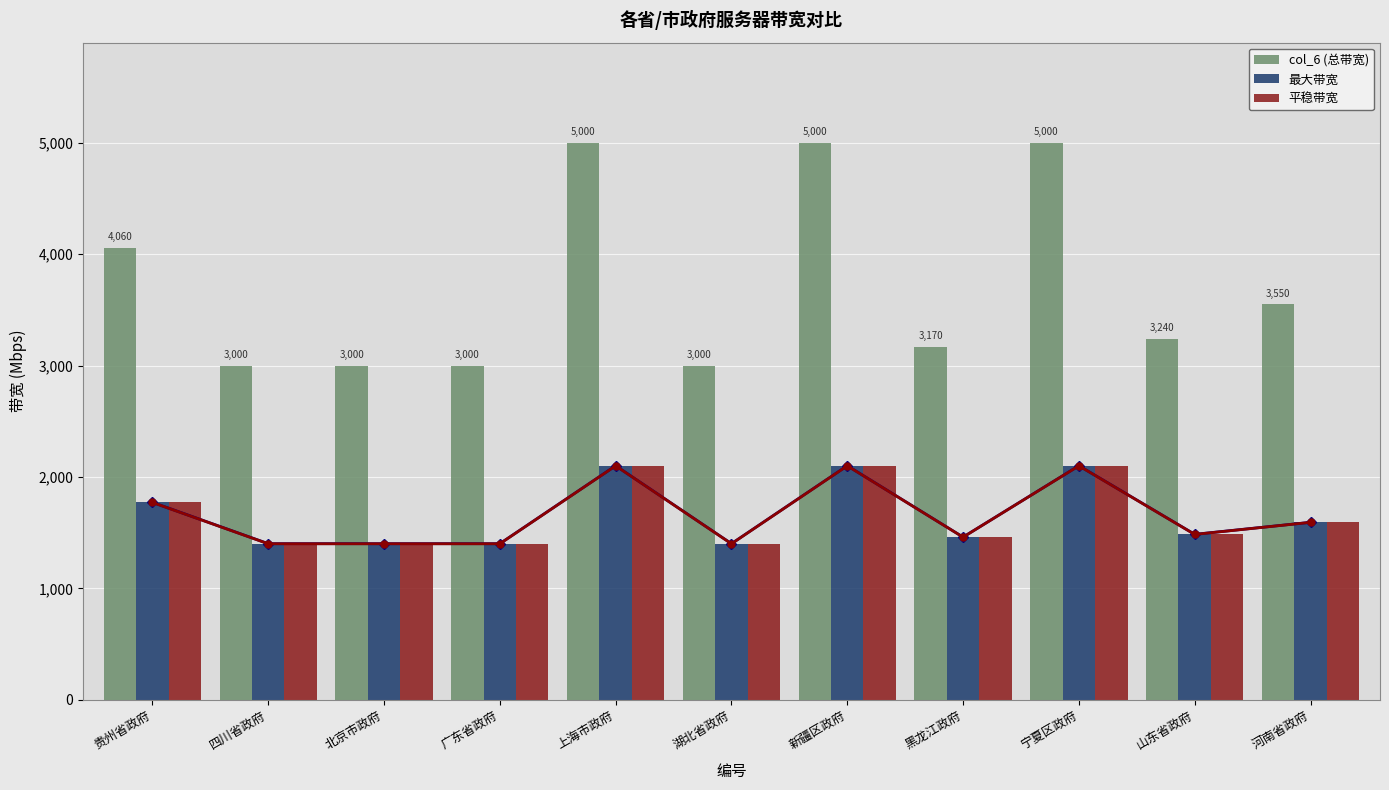

Count the number of categories in the chart.

11